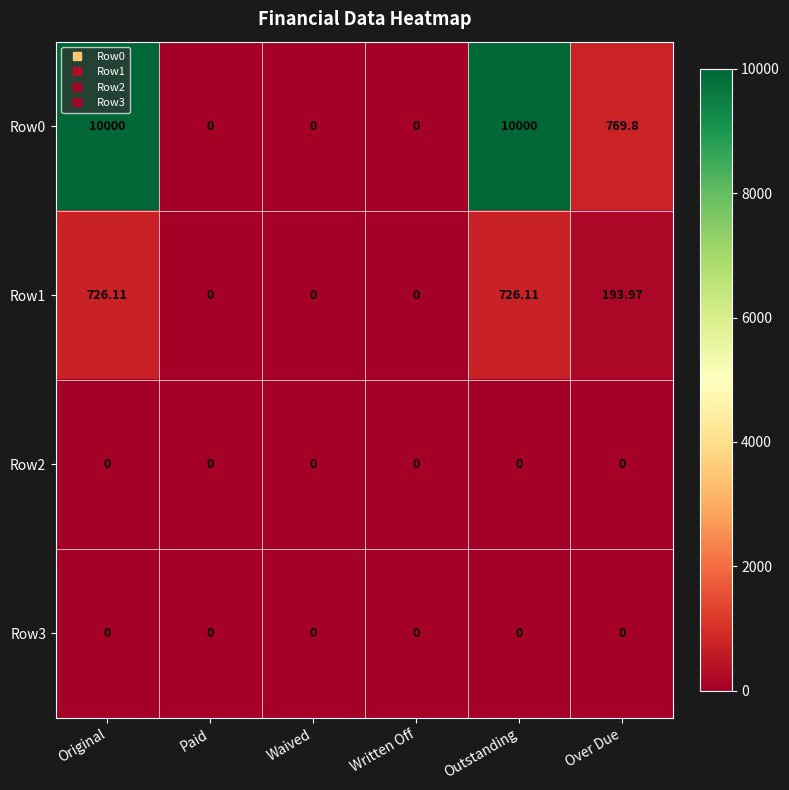

Where is Row0 nearest to the value 5000?

Over Due